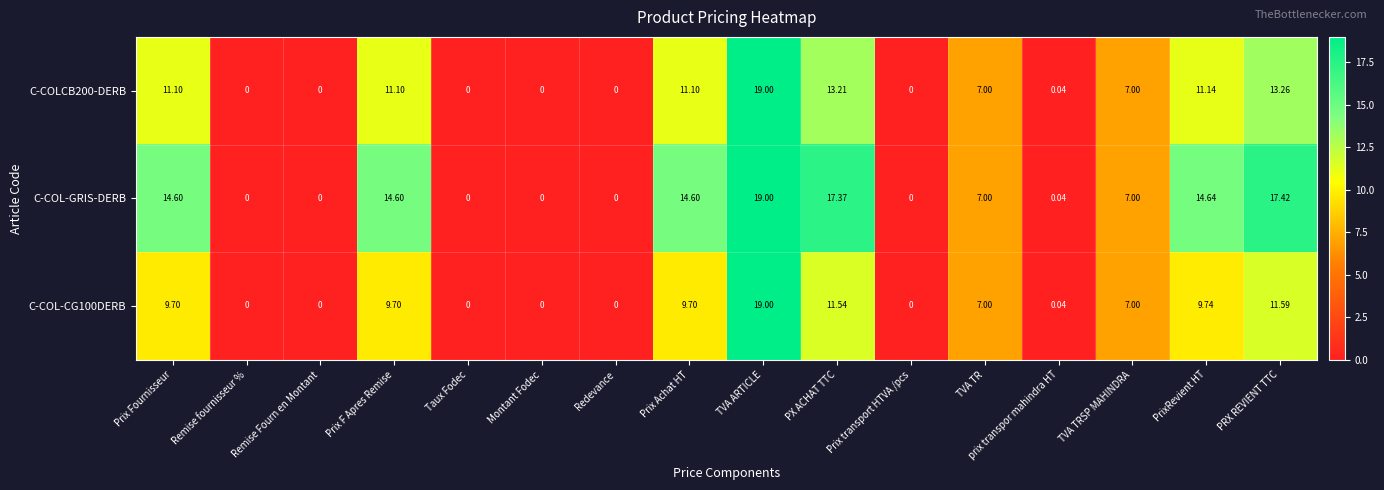

How many distinct data groups are displayed?

3